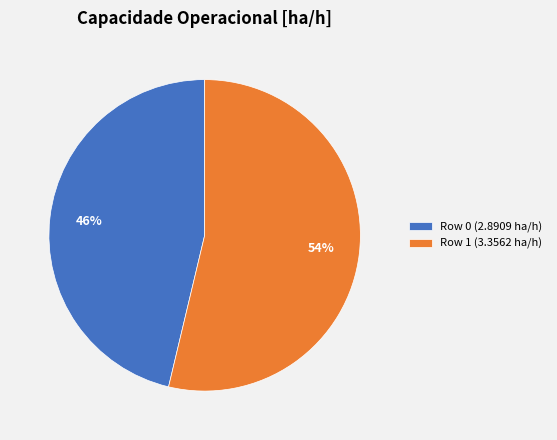

Which has a higher value, Row 1 or Row 0?

Row 1